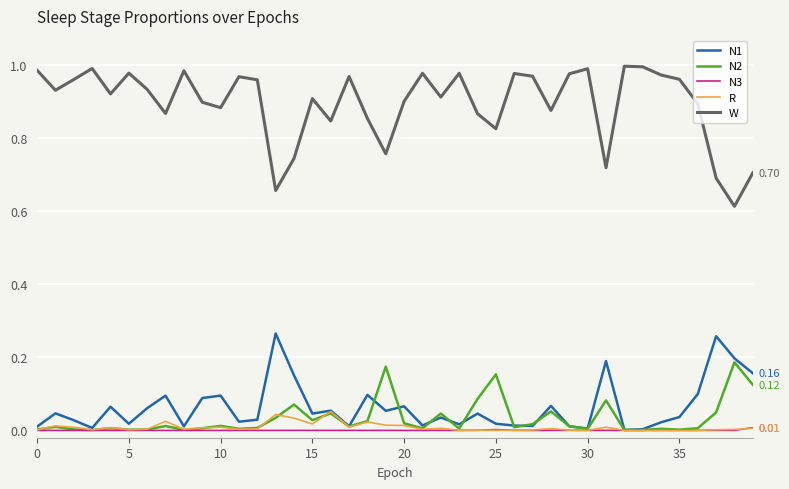

List the series in order of their peak value, lowest first.

N3, R, N2, N1, W